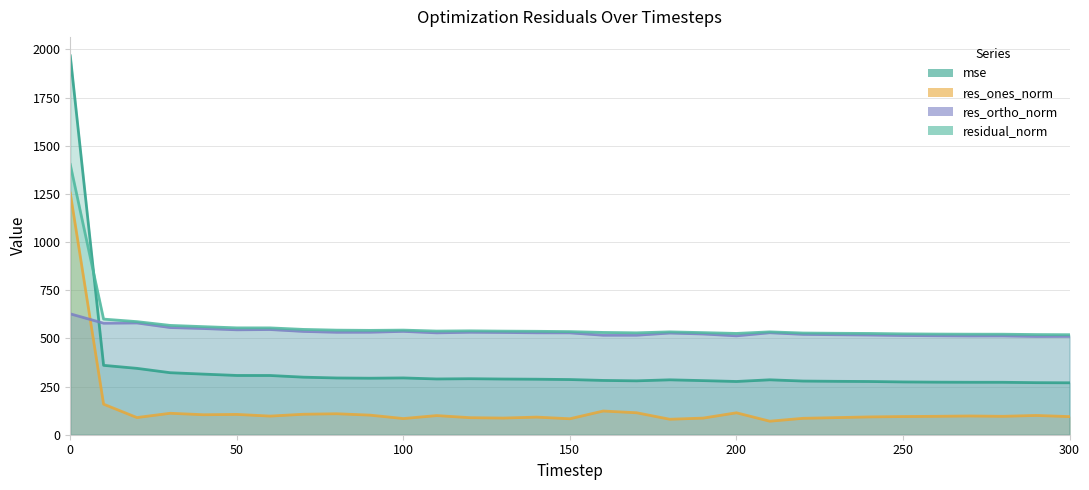

What is the lowest value of the res_ones_norm series?

70.2